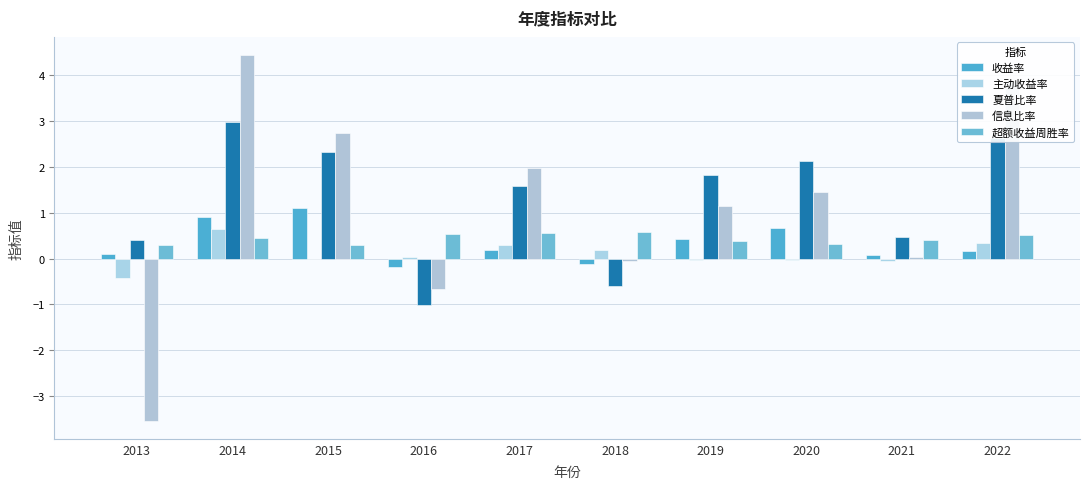

What is the value of the 夏普比率 bar at the 1st from the left?

0.4